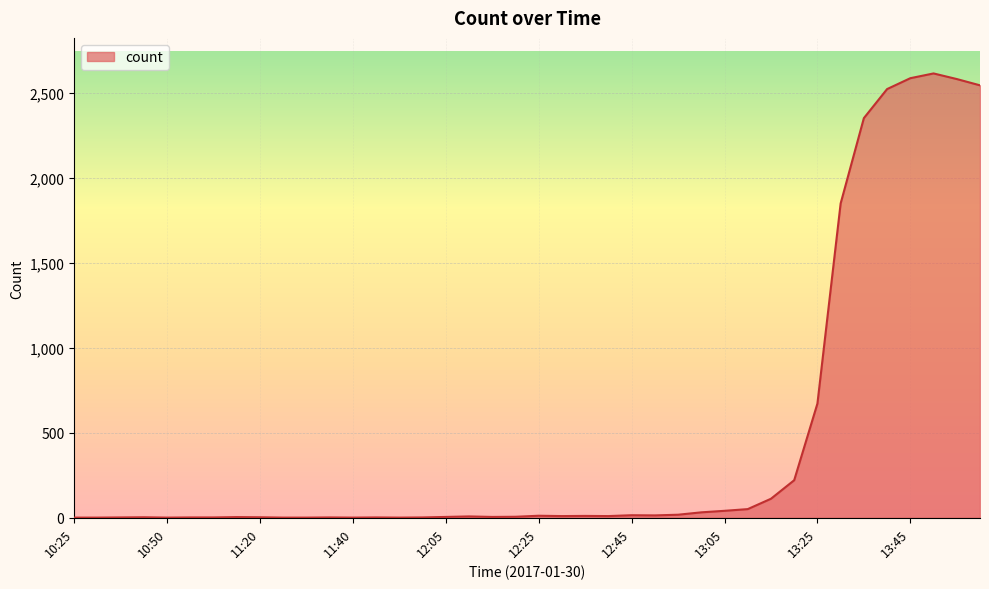

What is the difference between the maximum and minimum values?

2614